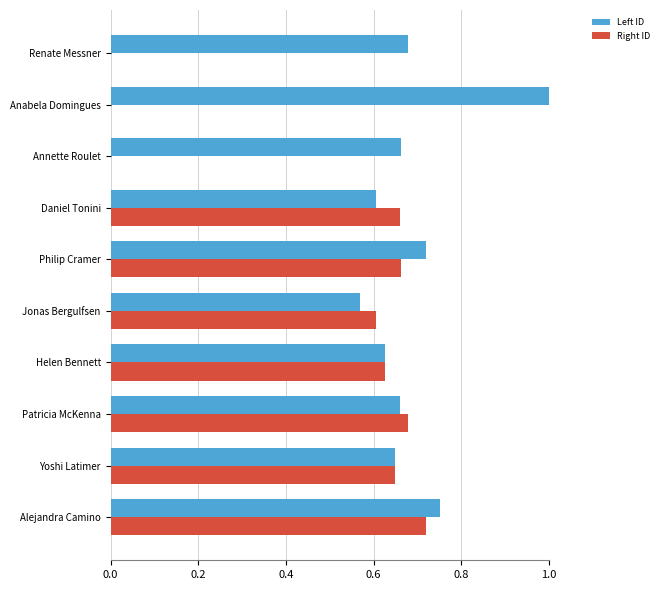

At which category is the sum across all series the highest?

Alejandra Camino